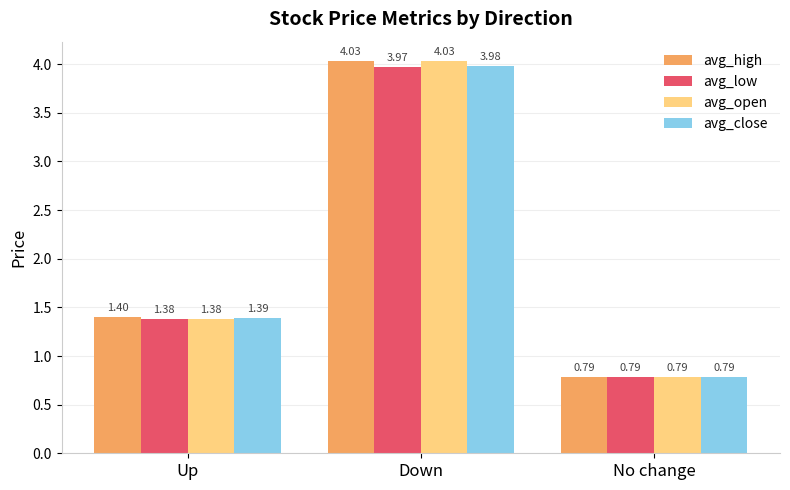

The avg_open series shows 0.4 at No change. True or false?

False